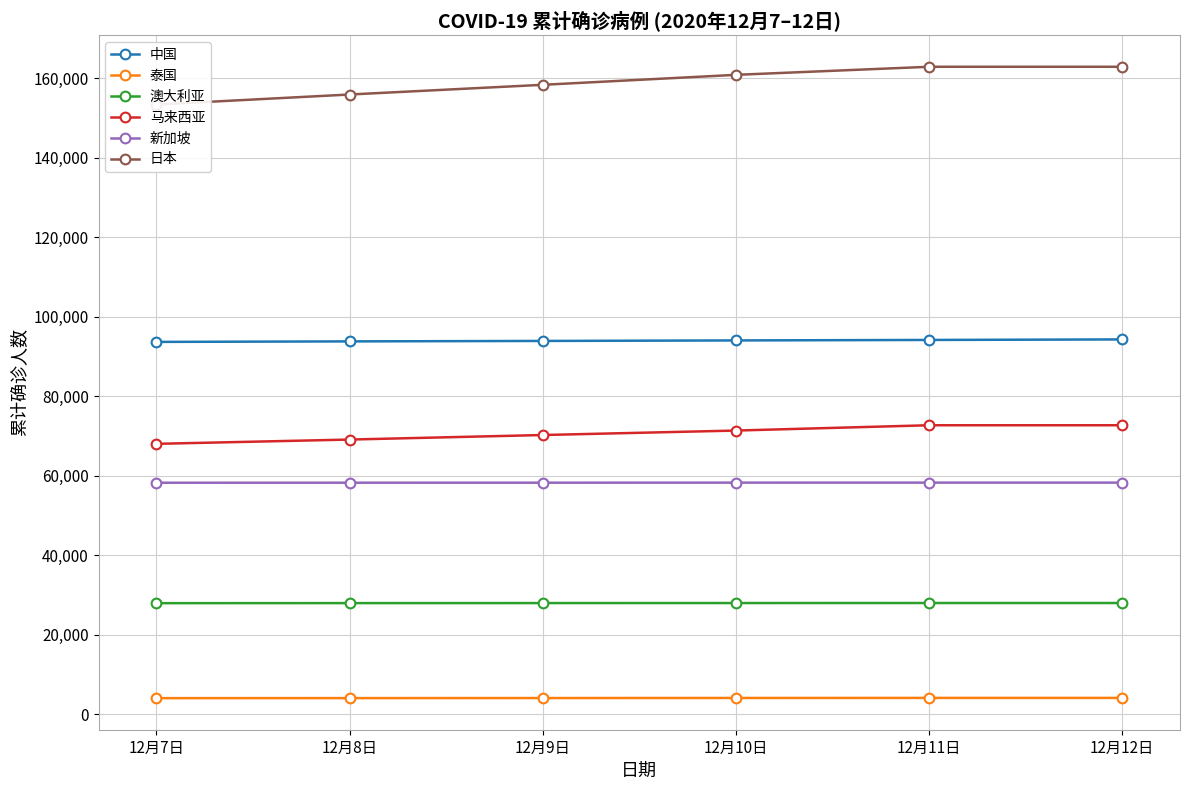

Which series has the widest spread of values?

日本